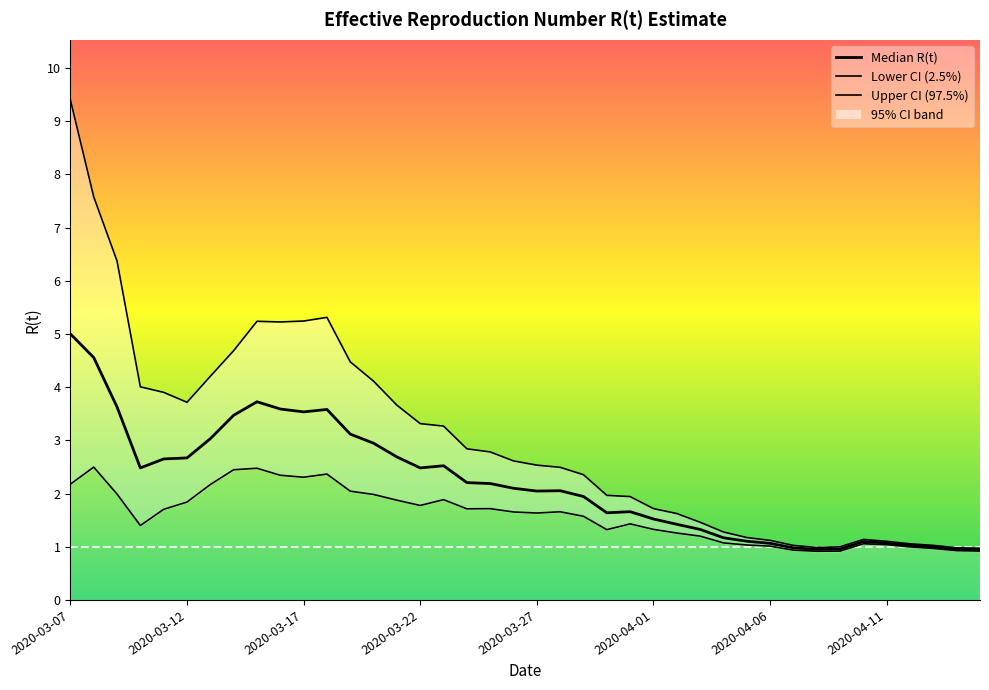

At how many categories does at least one series exceed 3?

17